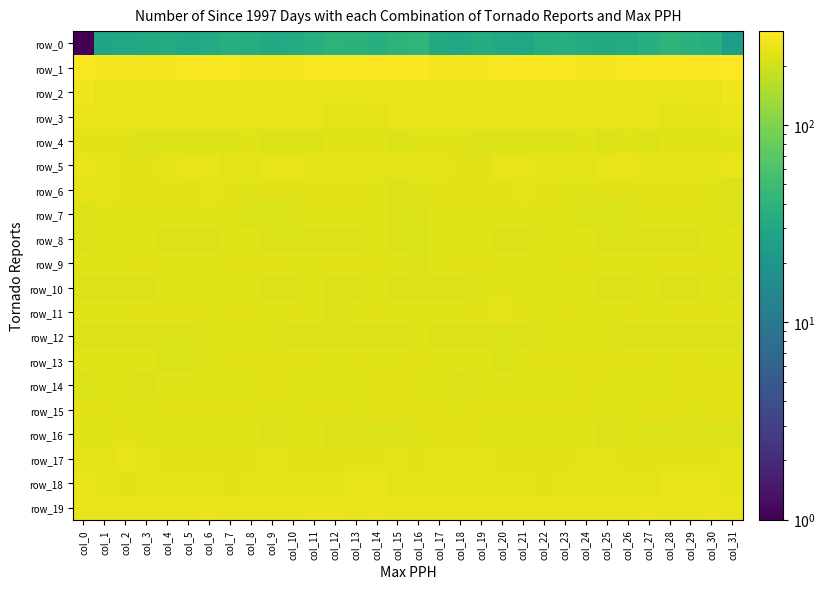

Rank the series by their maximum value, from lowest to highest.

row_0, row_12, row_10, row_7, row_8, row_16, row_4, row_14, row_9, row_13, row_15, row_11, row_6, row_17, row_18, row_5, row_3, row_19, row_2, row_1